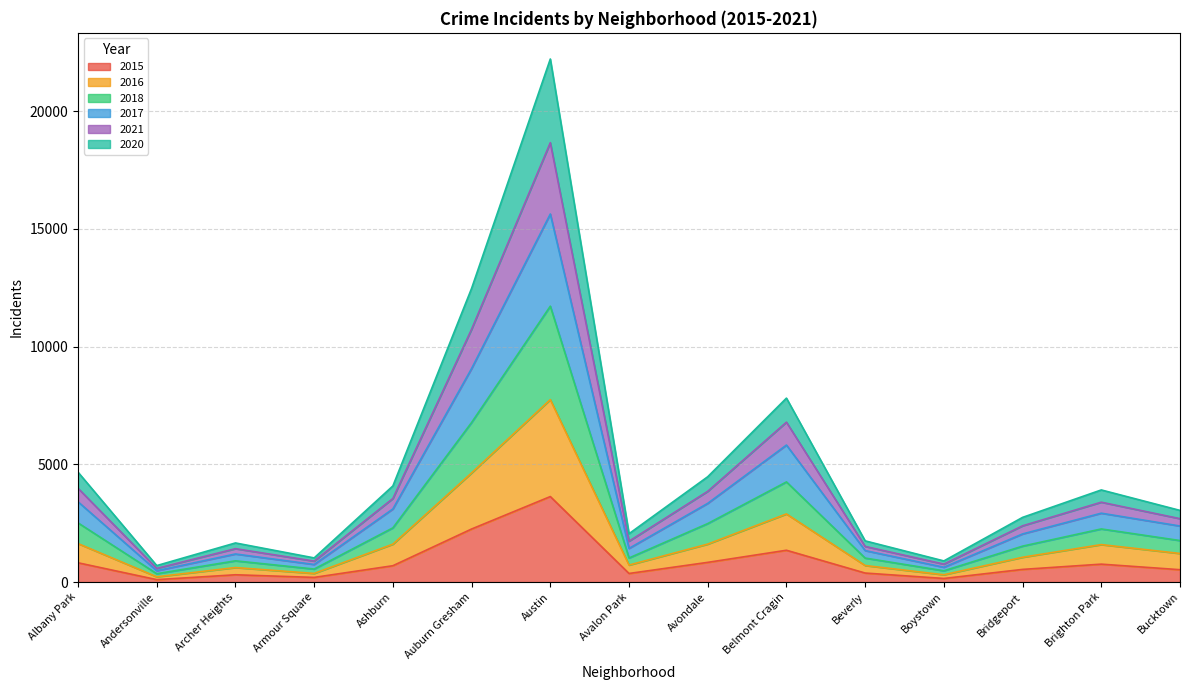

What is the total value across all series at Brighton Park?

3911